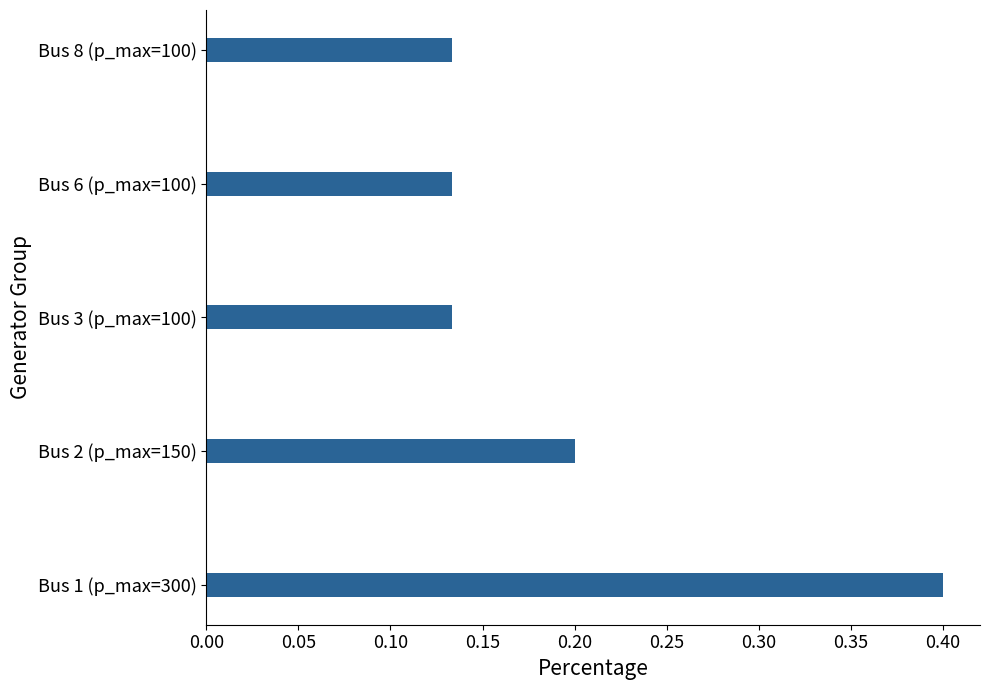

True or false: the data shows 0.2 at Bus 6 (p_max=100).

False